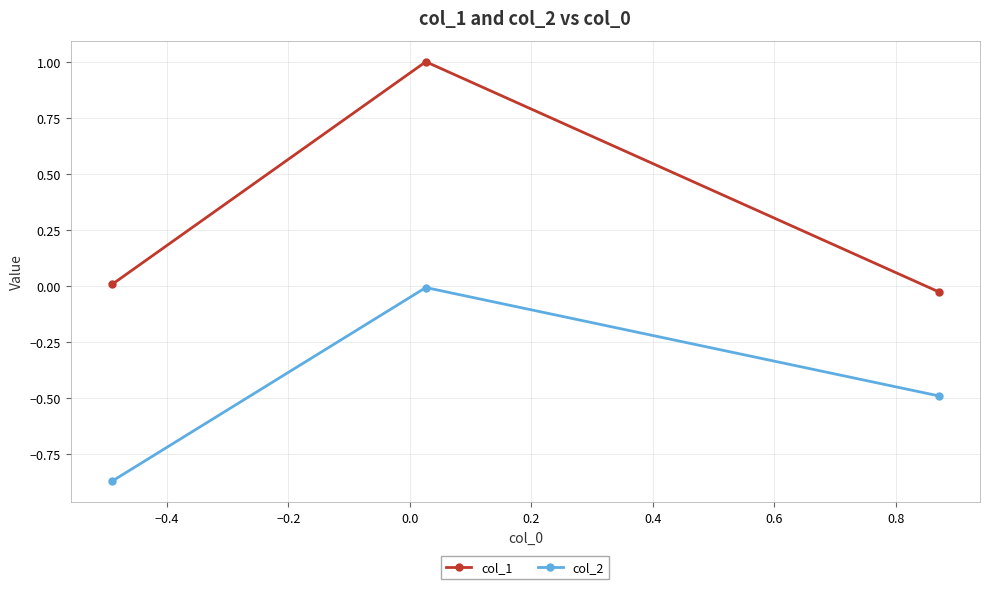

What is the value of the col_2 point at the 3rd from the left?

-0.5